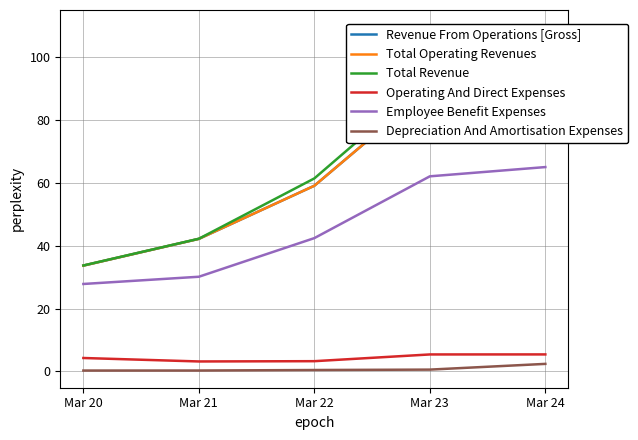

What is the total value across all series at Mar 21?

160.0